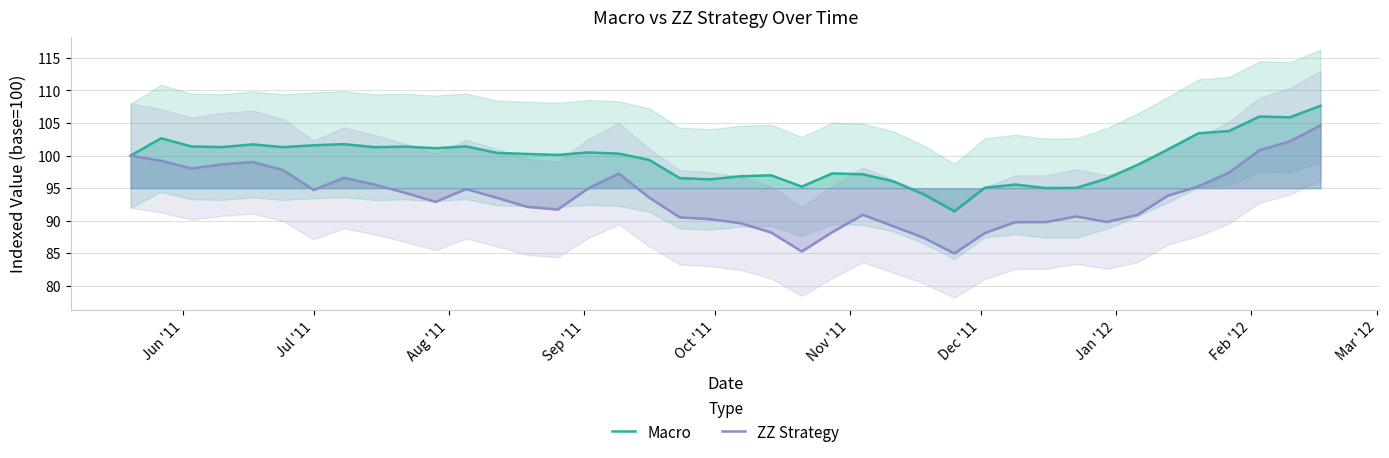

True or false: Macro and ZZ Strategy cross at least once.

False